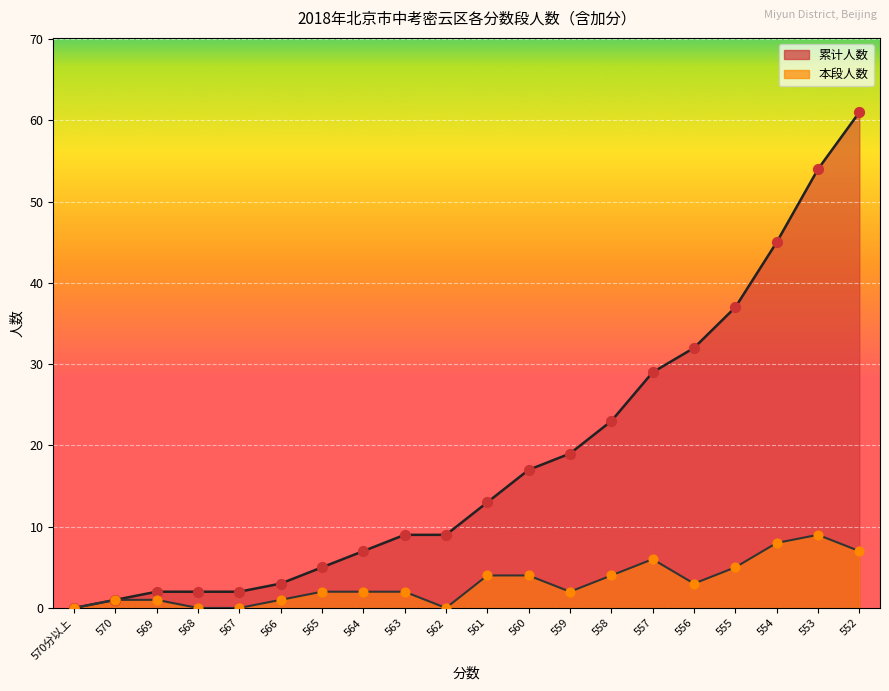

What are all the series names shown in the legend?

本段人数, 累计人数